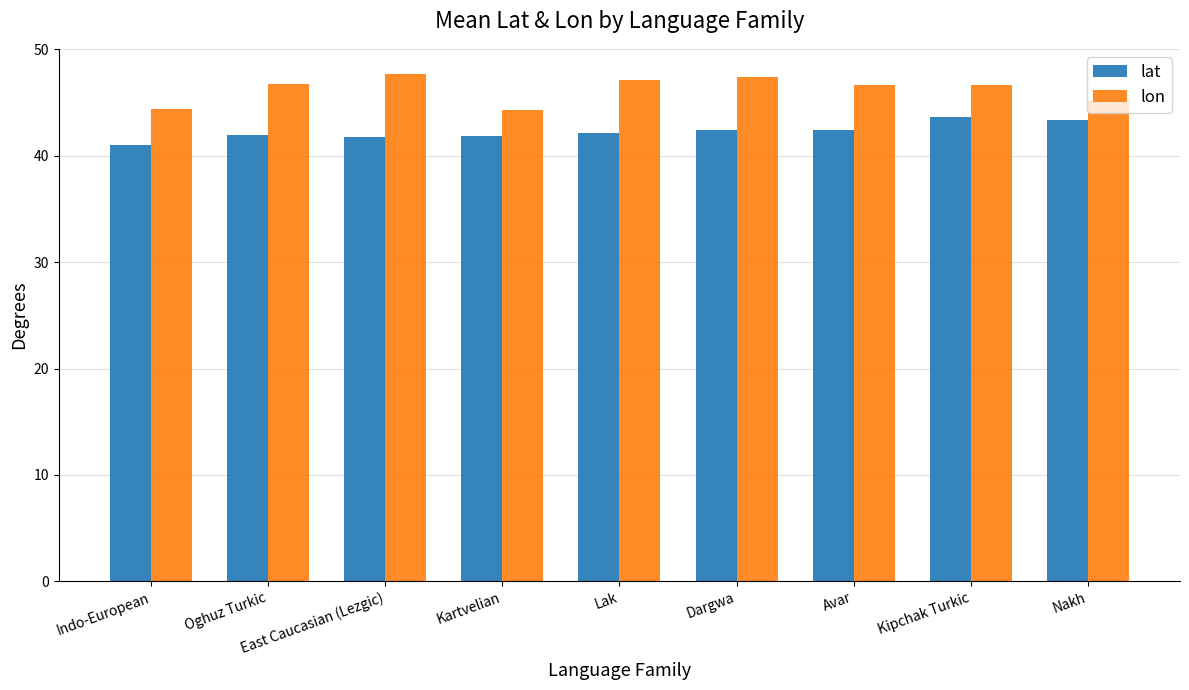

List the series in order of their peak value, lowest first.

lat, lon